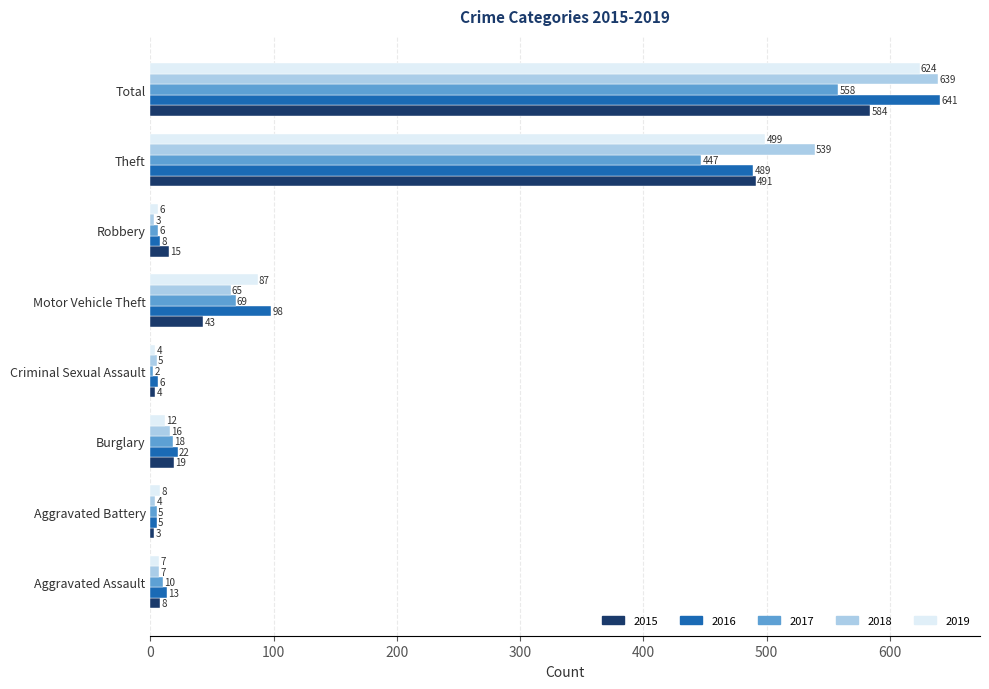

What are all the series names shown in the legend?

2015, 2016, 2017, 2018, 2019